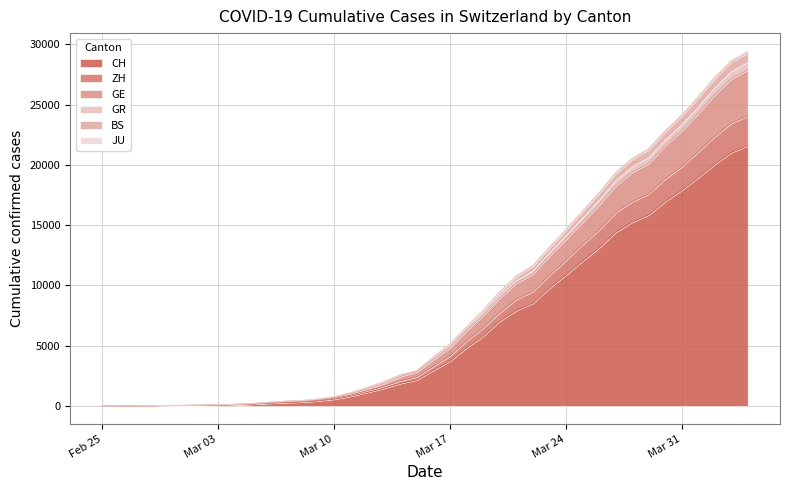

What is the maximum value for CH?

21593